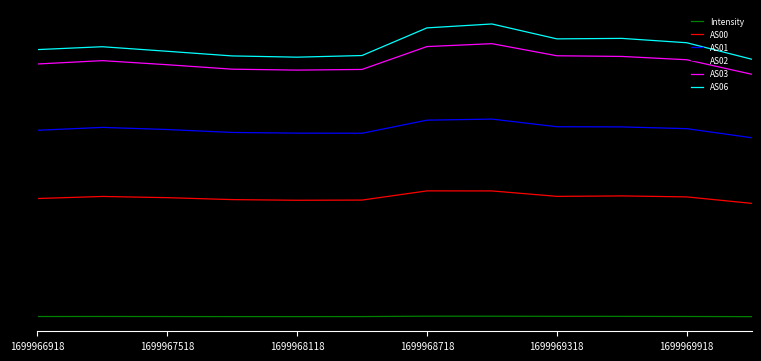

Rank the series by their maximum value, from highest to lowest.

AS06, AS03, AS02, AS01, AS00, Intensity